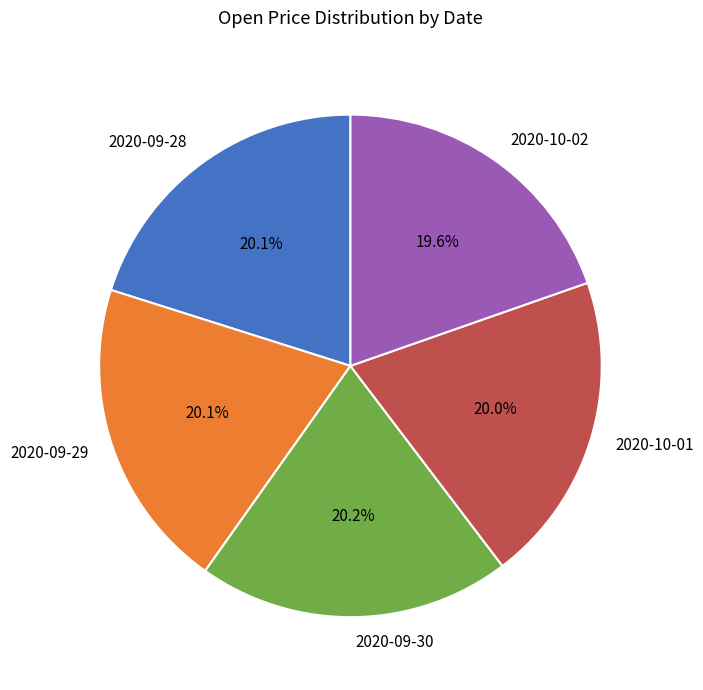

Does 2020-09-28 represent more than half of the total?

No